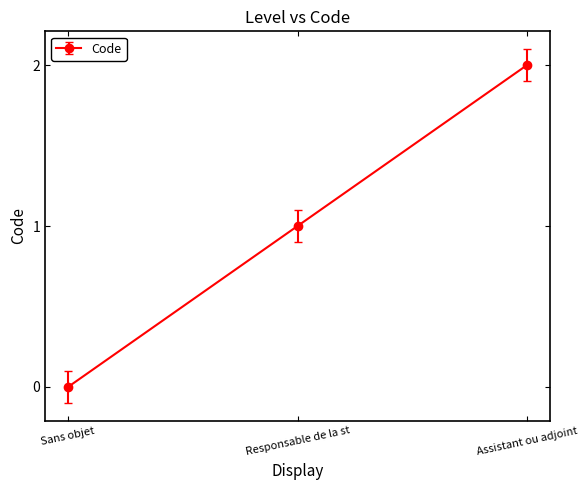

What is the average value?

1